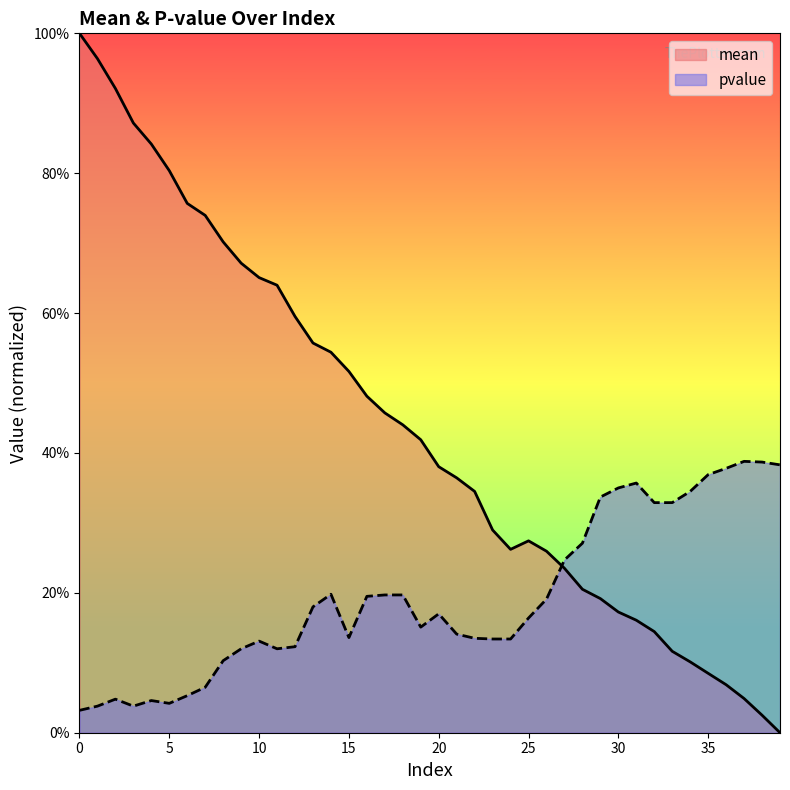

Count the number of data series in this chart.

2